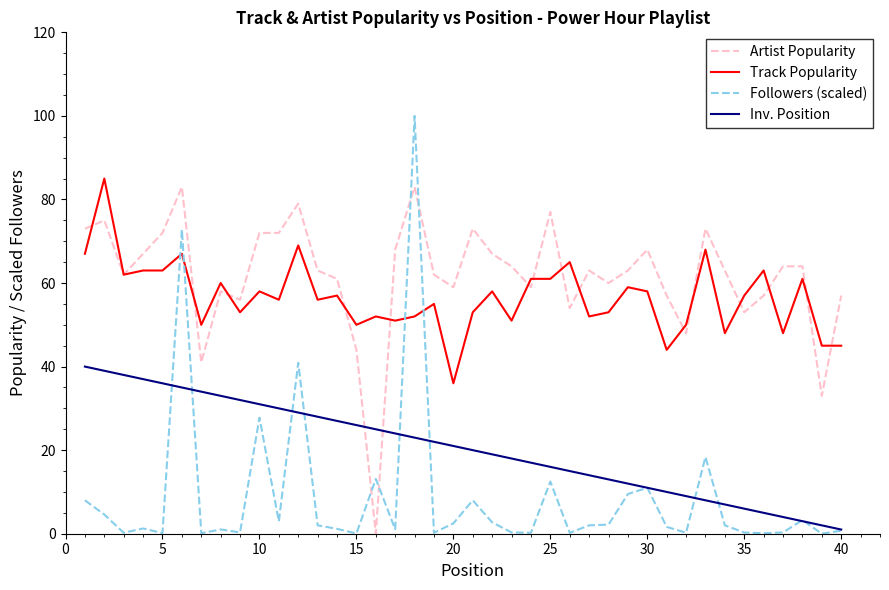

Which series has the largest range (max minus min)?

Followers (scaled)